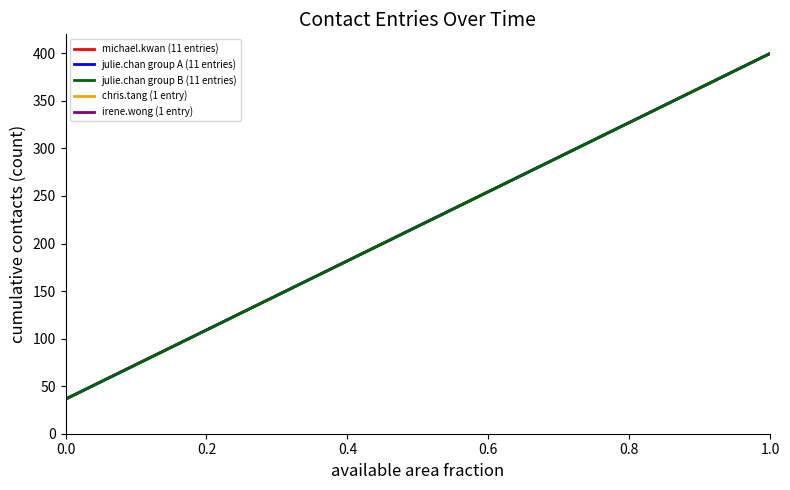

Does the chart have visible grid lines?

No